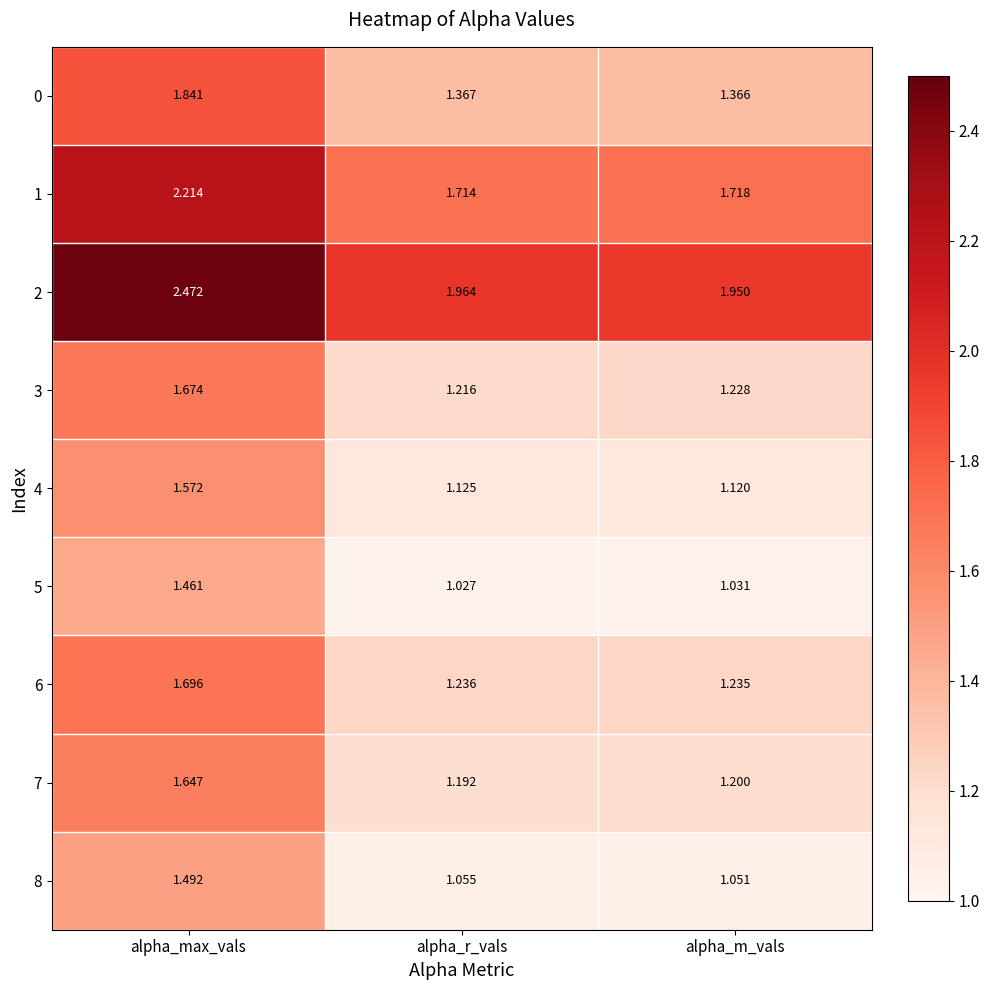

Is the value of 0 at alpha_m_vals greater than the value of 4 at alpha_r_vals?

Yes